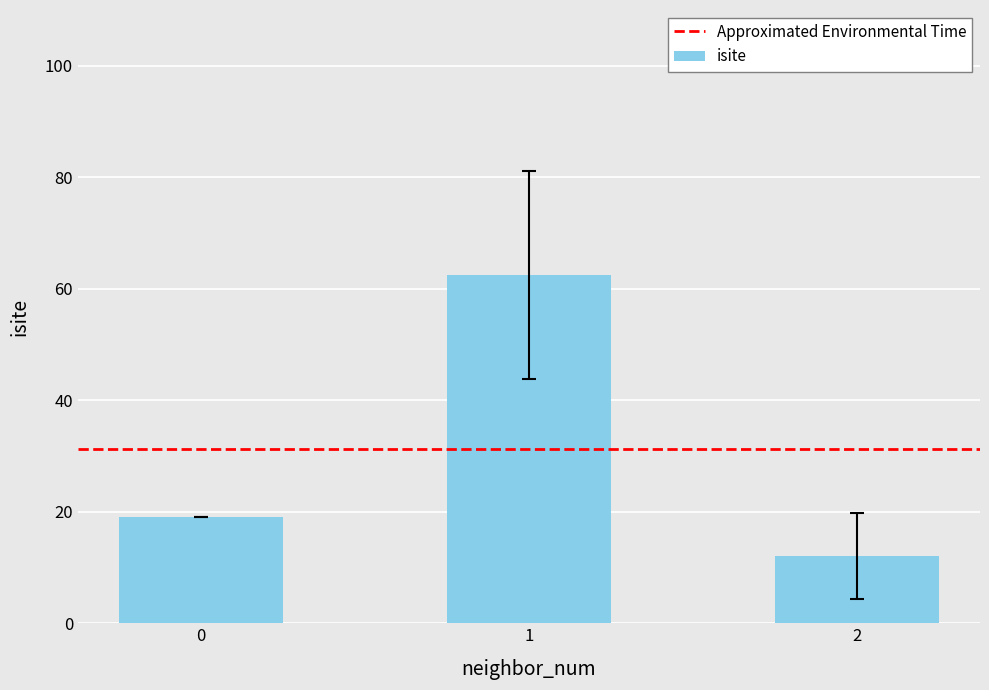

What is the smallest value displayed?

12.0